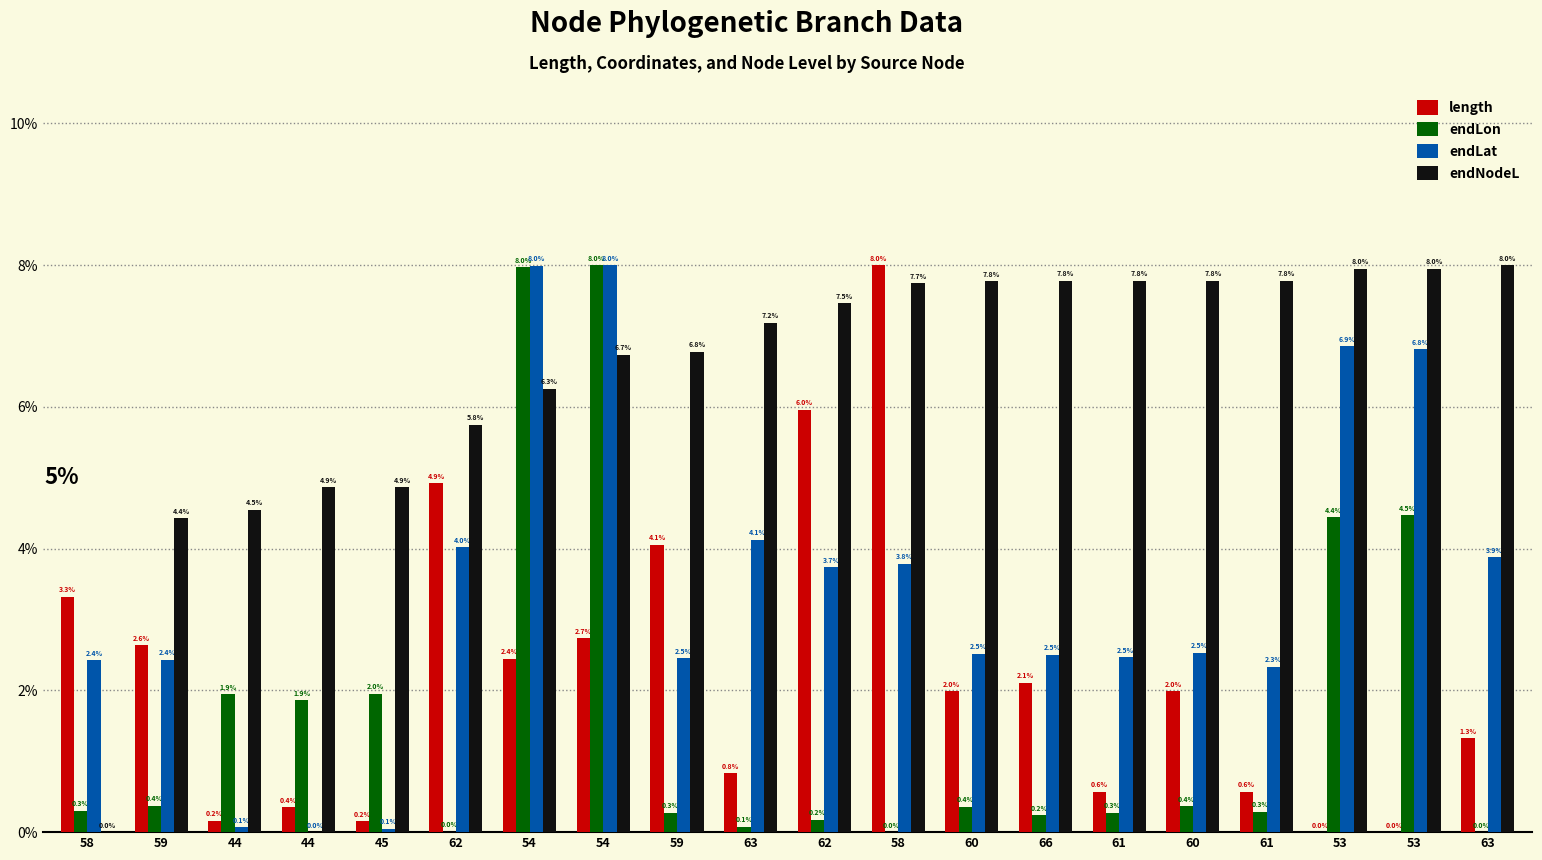

How many distinct data groups are displayed?

4